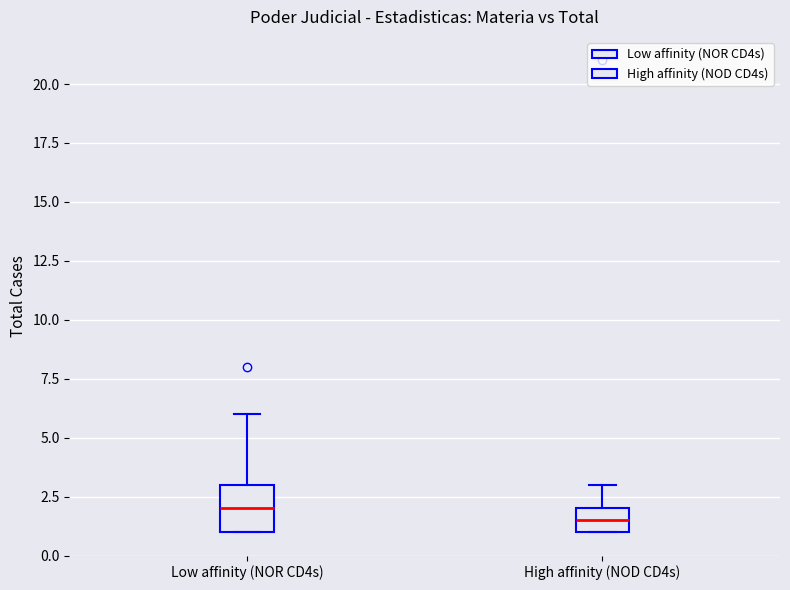

Where is the lower edge of the box for High affinity (NOD CD4s) on the y-axis? The values are not printed on the chart, so give them approximately, as read against the axis.

1.0